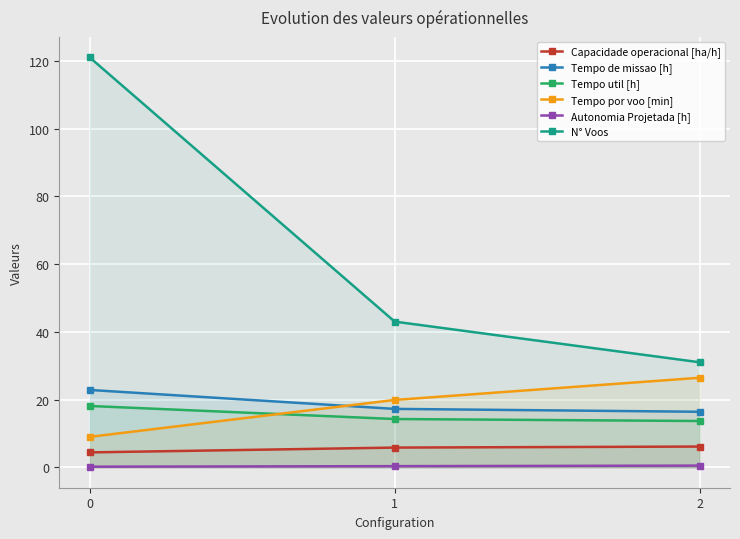

At how many categories does at least one series exceed 119?

1